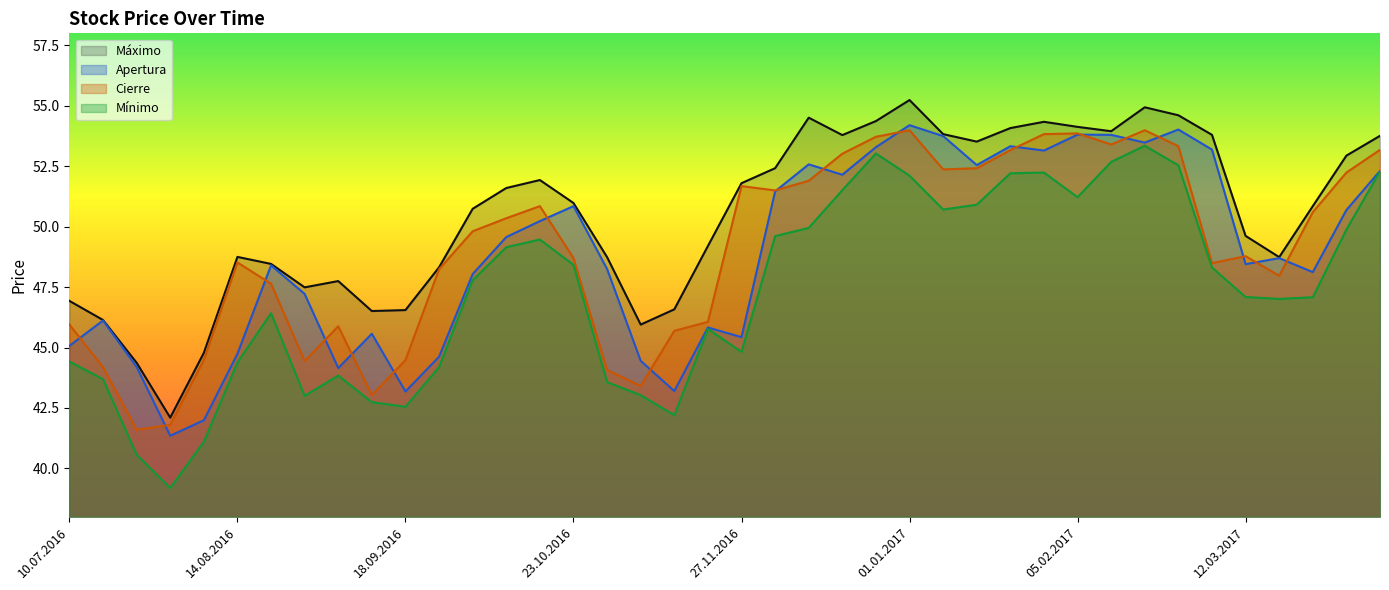

Between 12.03.2017 and 19.03.2017, which series saw the biggest shift?

Máximo